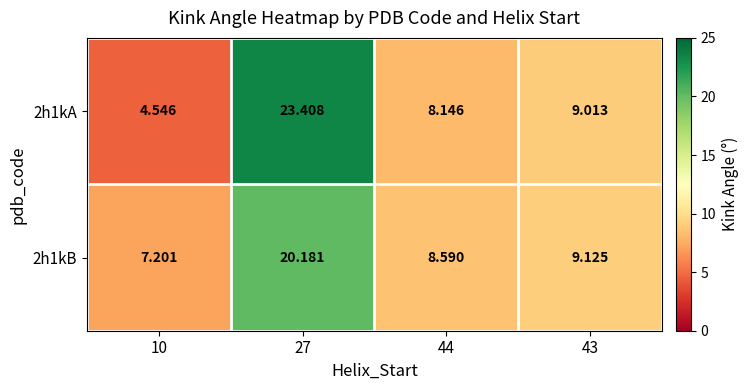

Which series has the largest total across all categories?

2h1kA